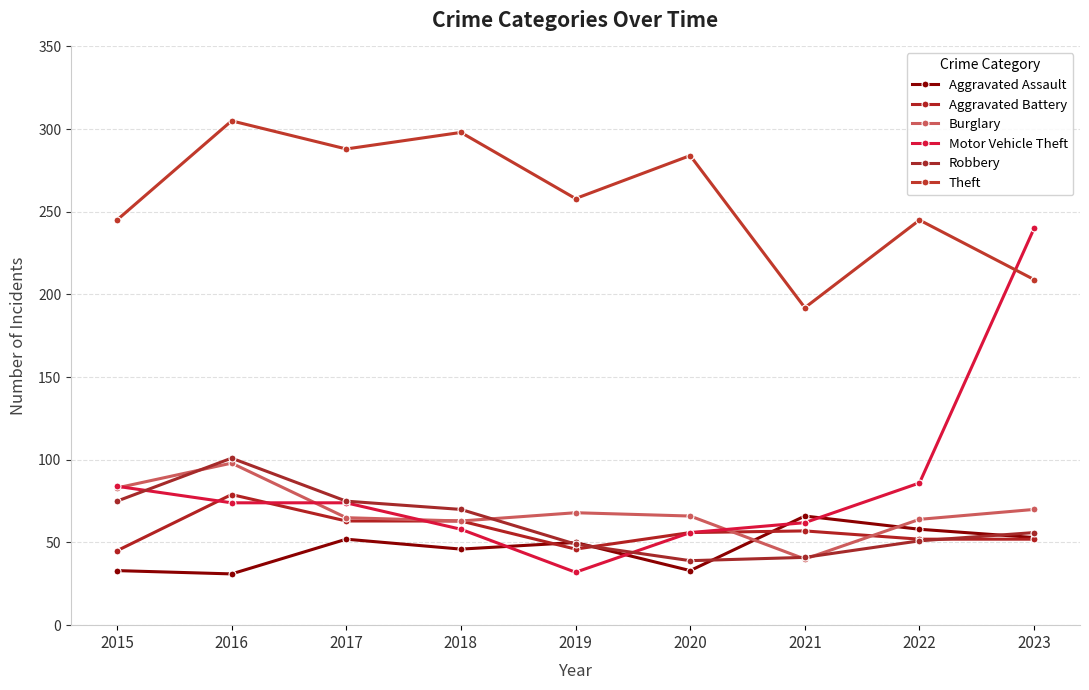

How many data points does each series have?

9